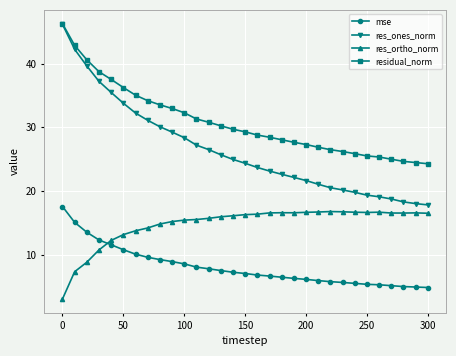

Rank the series by their average value, from highest to lowest.

residual_norm, res_ones_norm, res_ortho_norm, mse